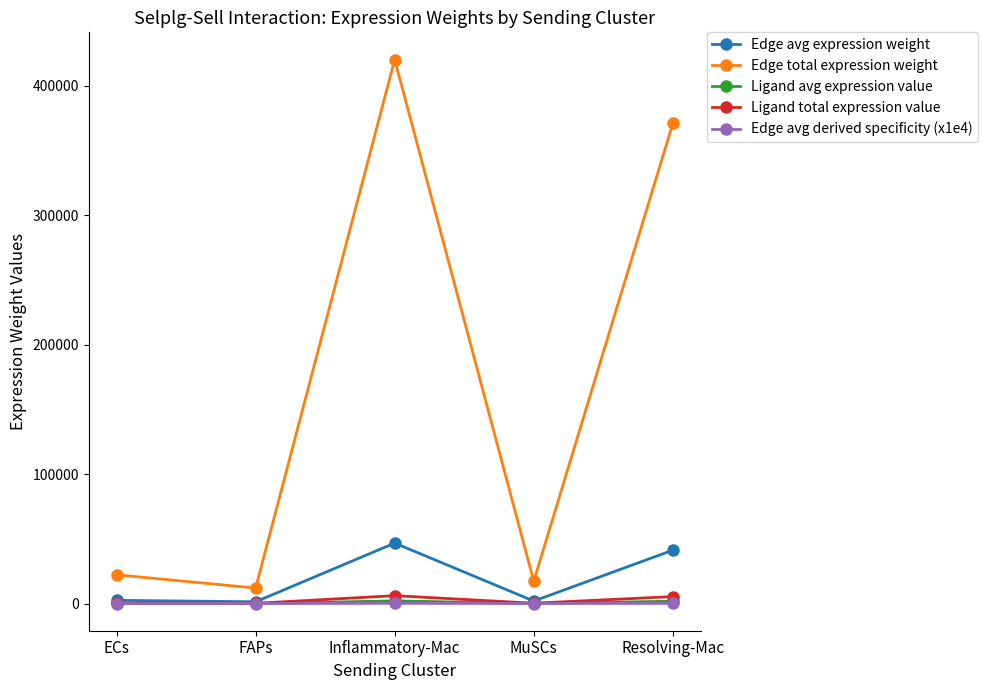

True or false: Ligand avg expression value and Edge total expression weight intersect in this chart.

False